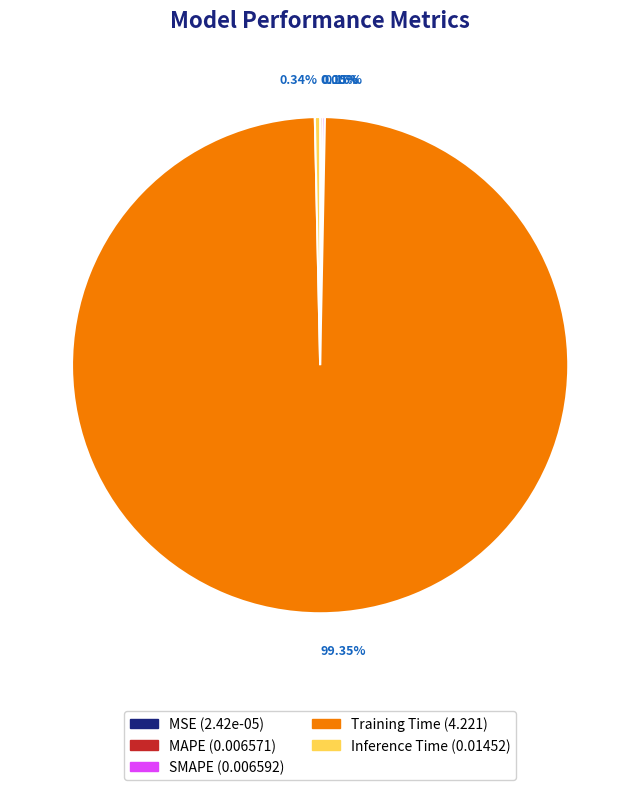

What is the largest slice in the pie chart?

Training Time